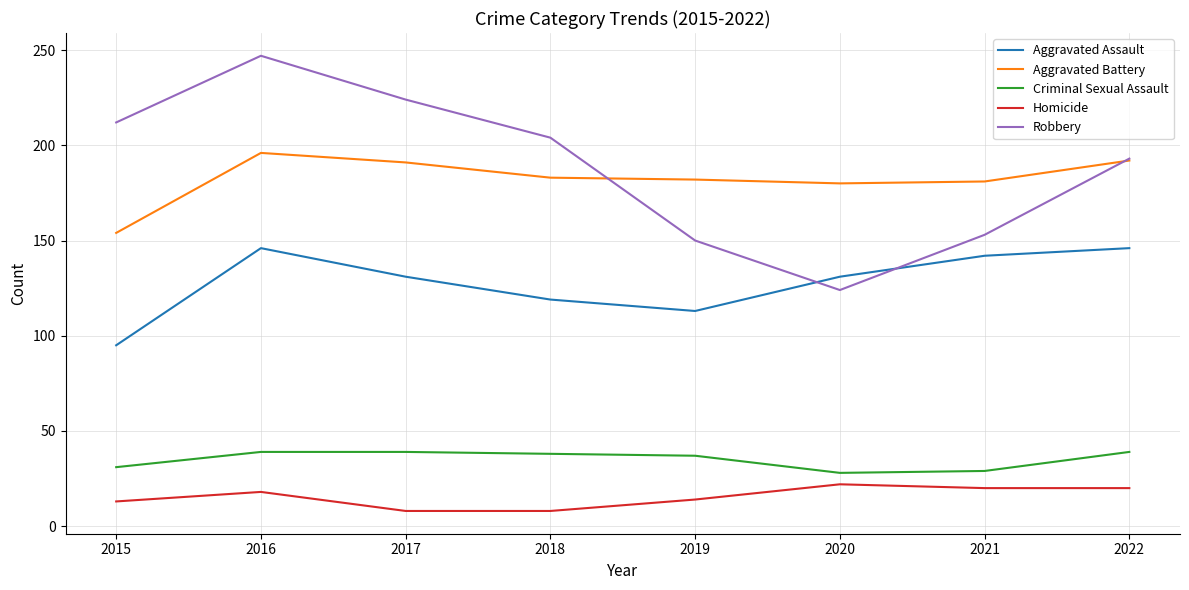

At which category is the sum across all series the highest?

2016